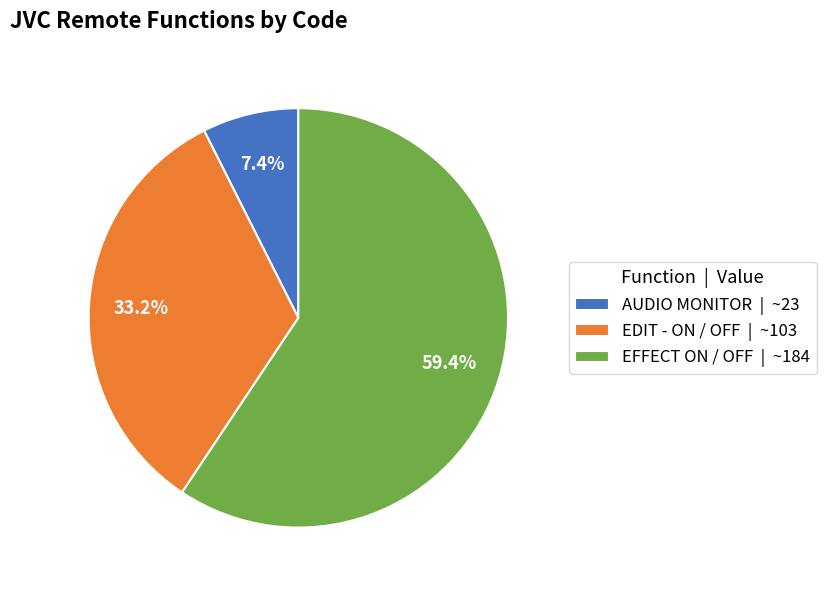

Count the number of slices in the pie.

3